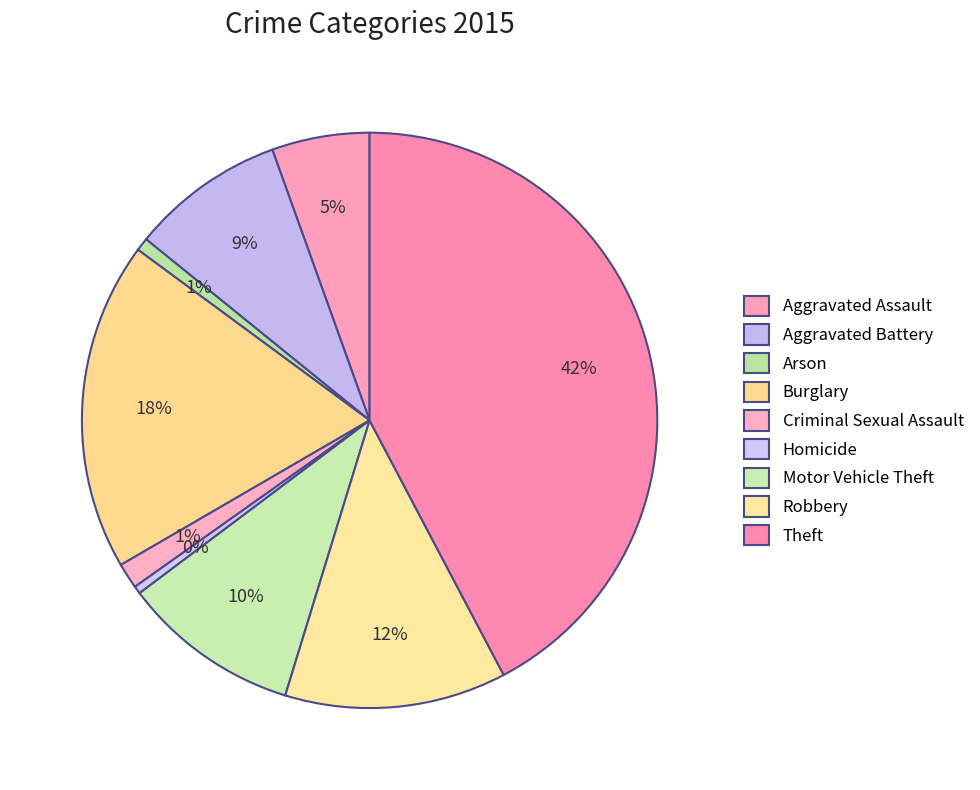

What percentage is the Robbery slice, to the nearest percent?

12%